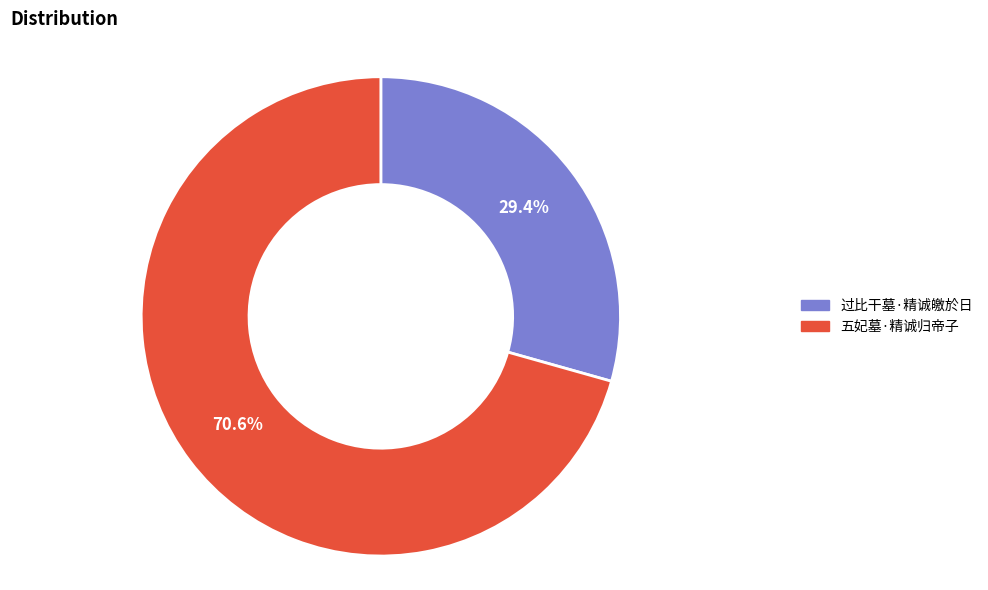

Which slice is the largest?

五妃墓·精诚归帝子